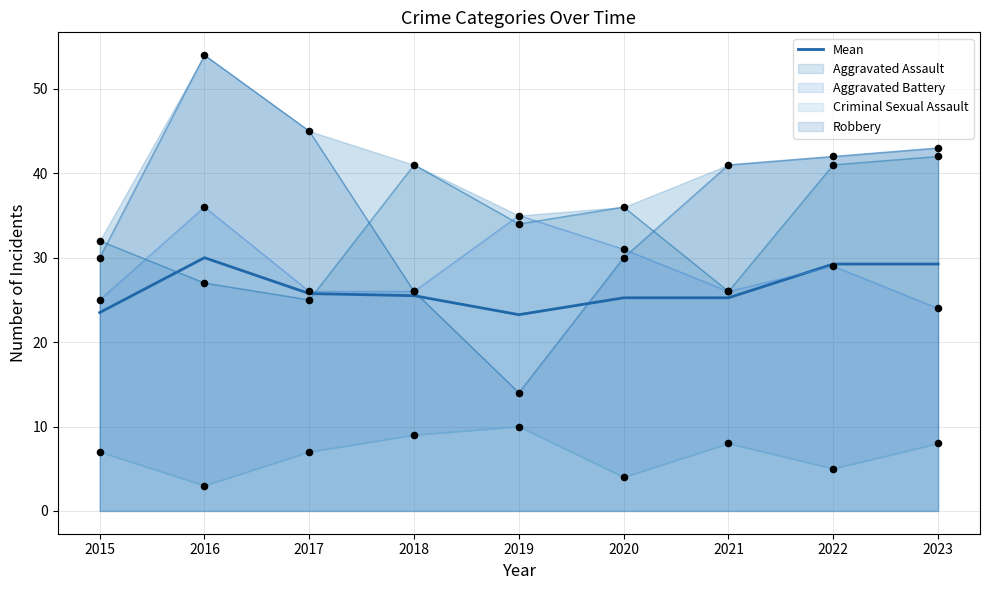

What is the ratio of the value at 2019 to the value at 2015?

1.0